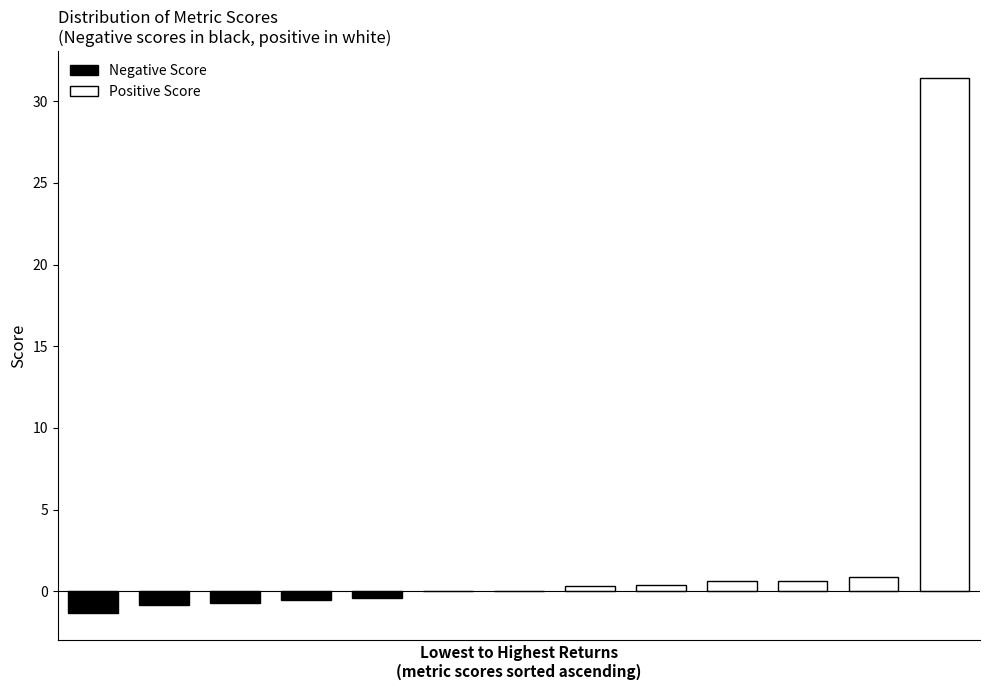

What is the sum of all values?

30.3